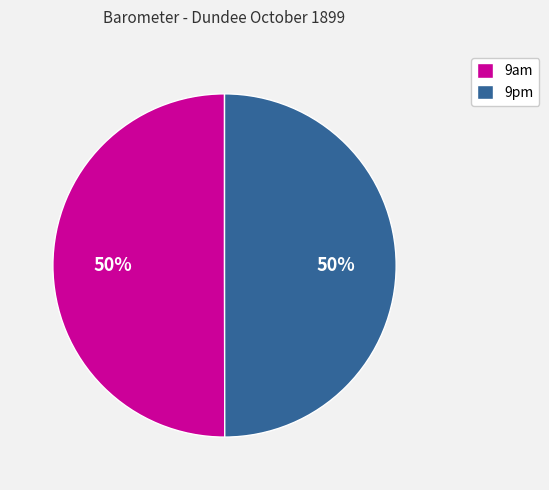

Count the number of slices in the pie.

2